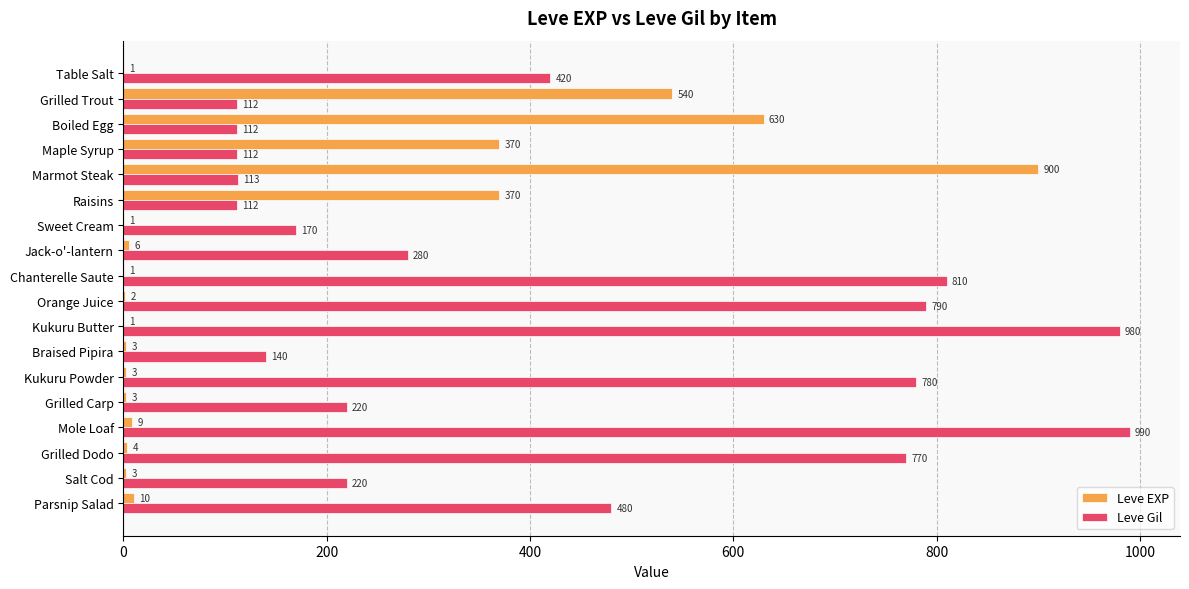

Which category has the highest value in the Leve EXP series?

Marmot Steak